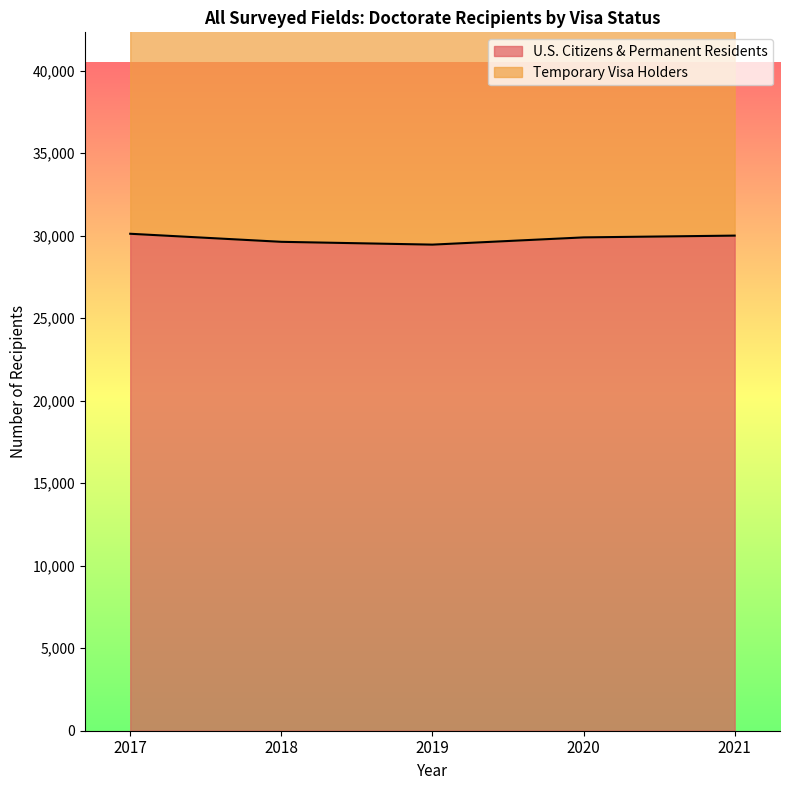

List the labels in order of Temporary Visa Holders value, largest first.

2019, 2020, 2018, 2017, 2021